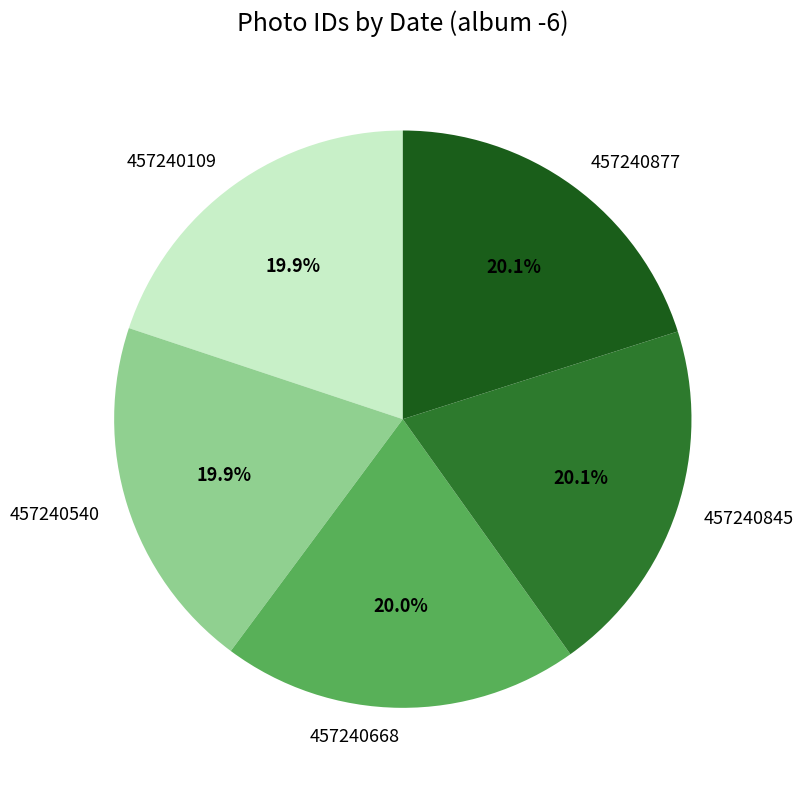

Do 457240845 and 457240109 together represent more than half of the pie?

No